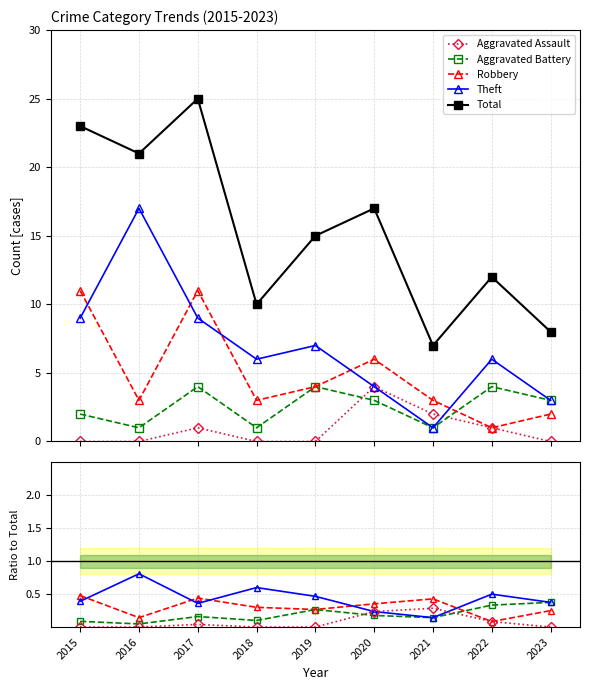

True or false: Robbery and Aggravated Assault intersect in this chart.

False